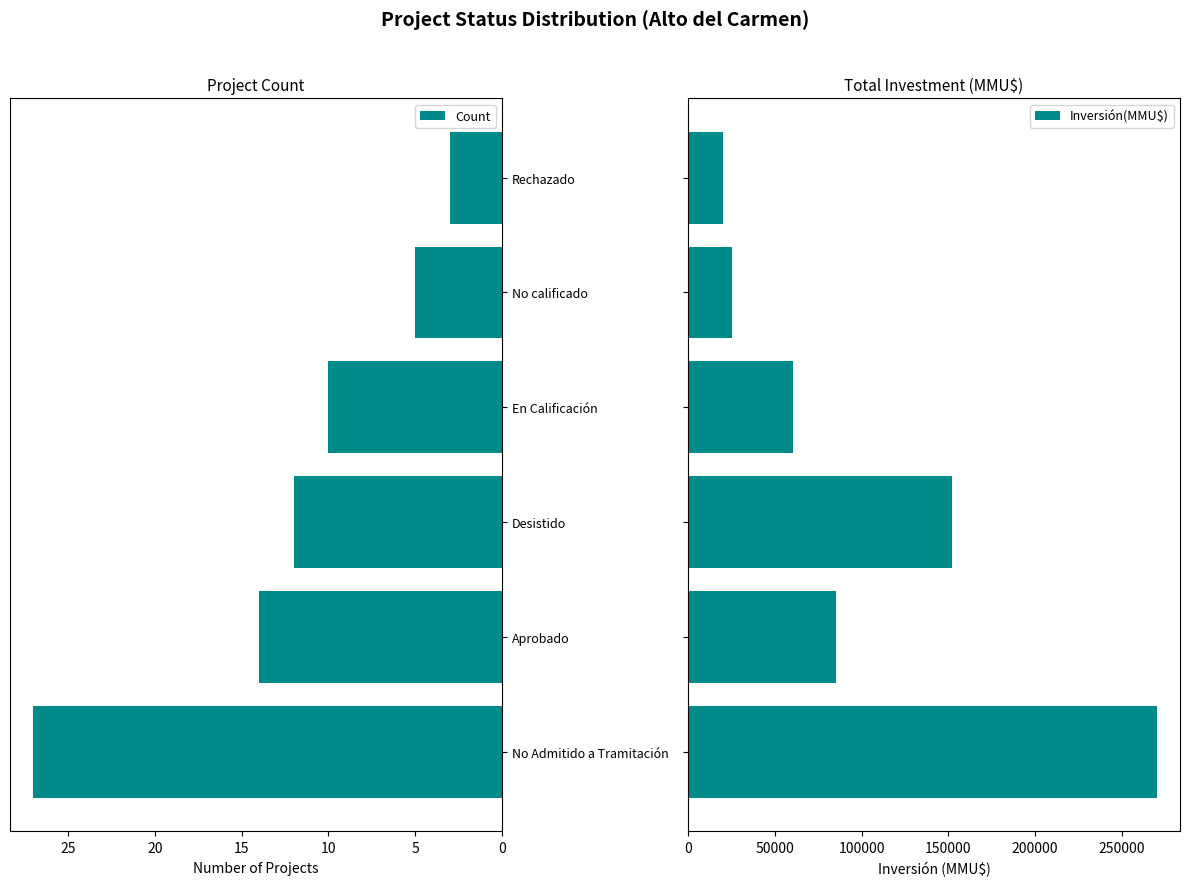

How many values in the Count series exceed 12?

2